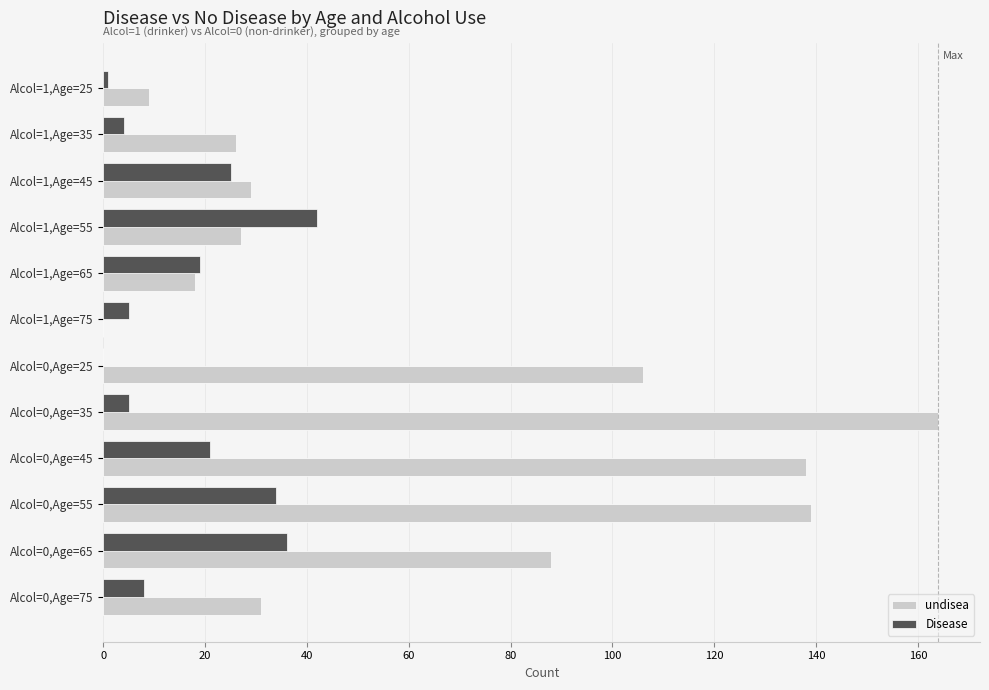

True or false: undisea has a value of 12 at Alcol=1,Age=65.

False